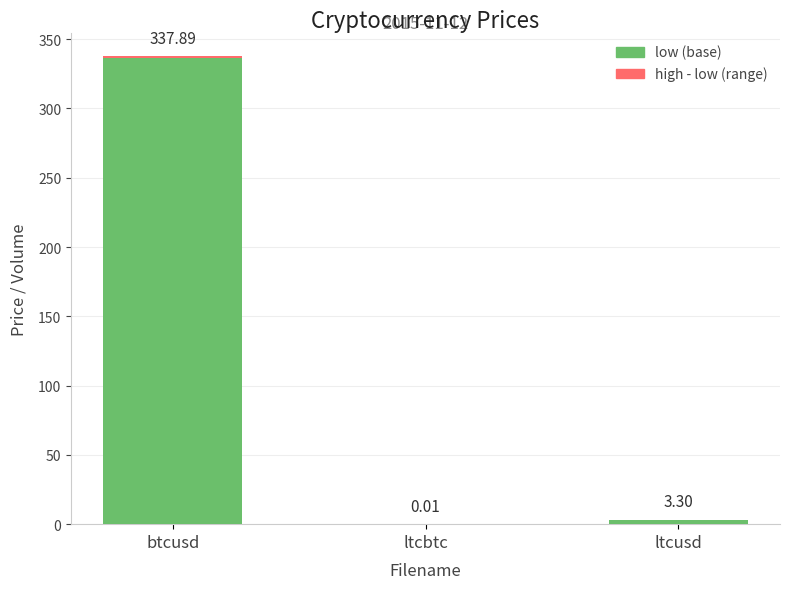

Are the bars grouped side by side (vs. stacked)?

No